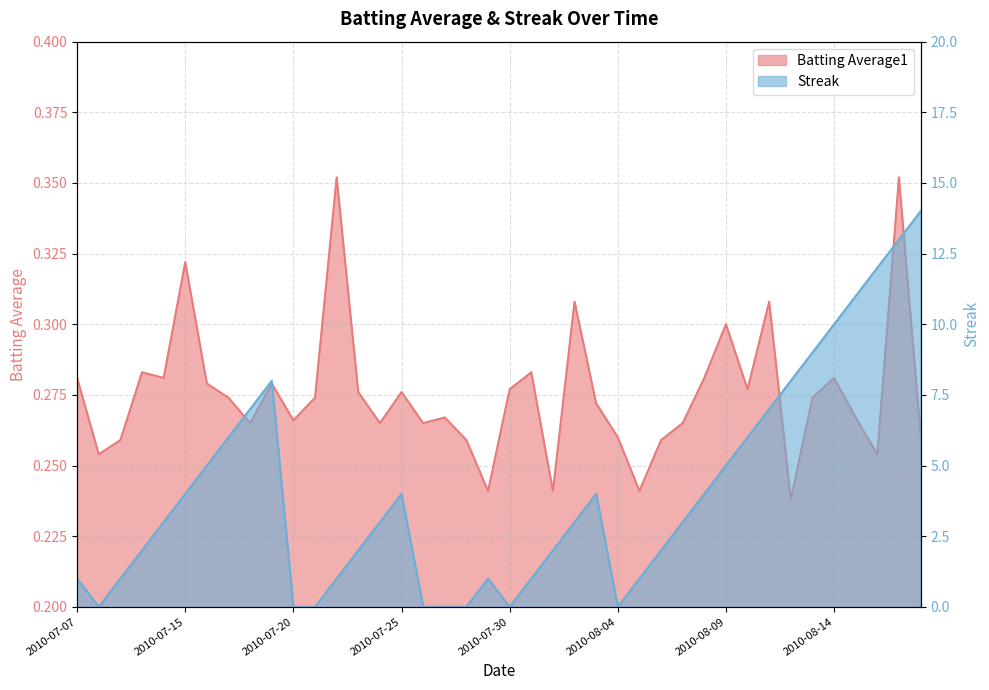

What is the difference between the Streak values at 2010-07-22 and 2010-08-10?

5.0